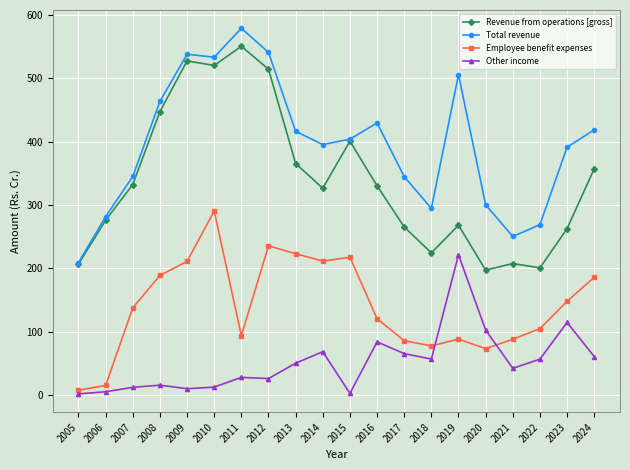

The Employee benefit expenses series shows 221.2 at 2023. True or false?

False